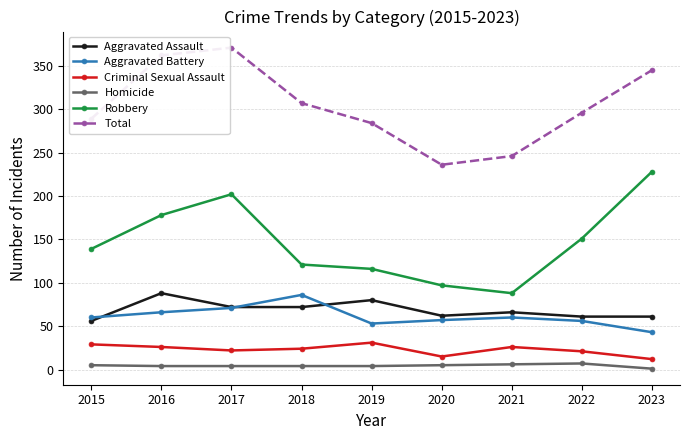

True or false: Robbery and Criminal Sexual Assault intersect in this chart.

False